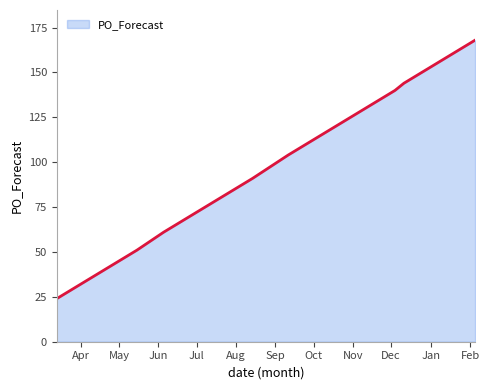

What is the difference between the maximum and minimum values?

144